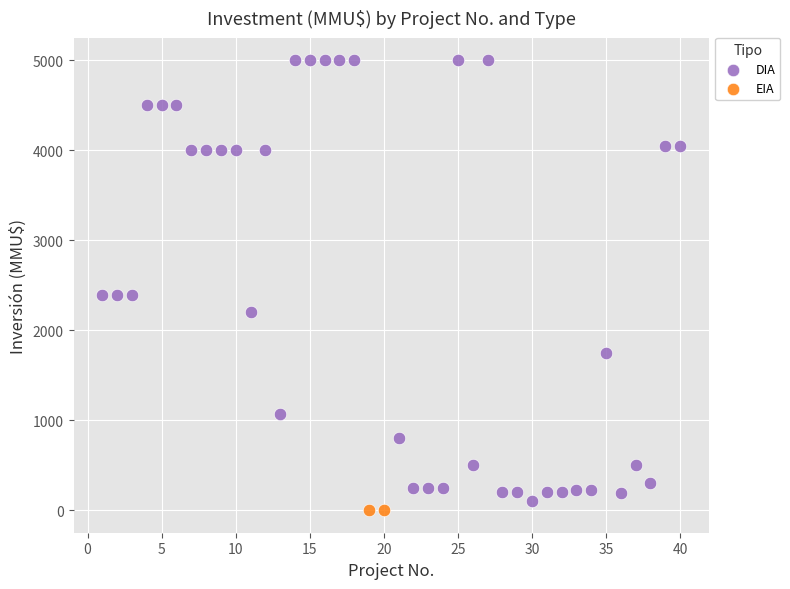

What are all the series names shown in the legend?

DIA, EIA